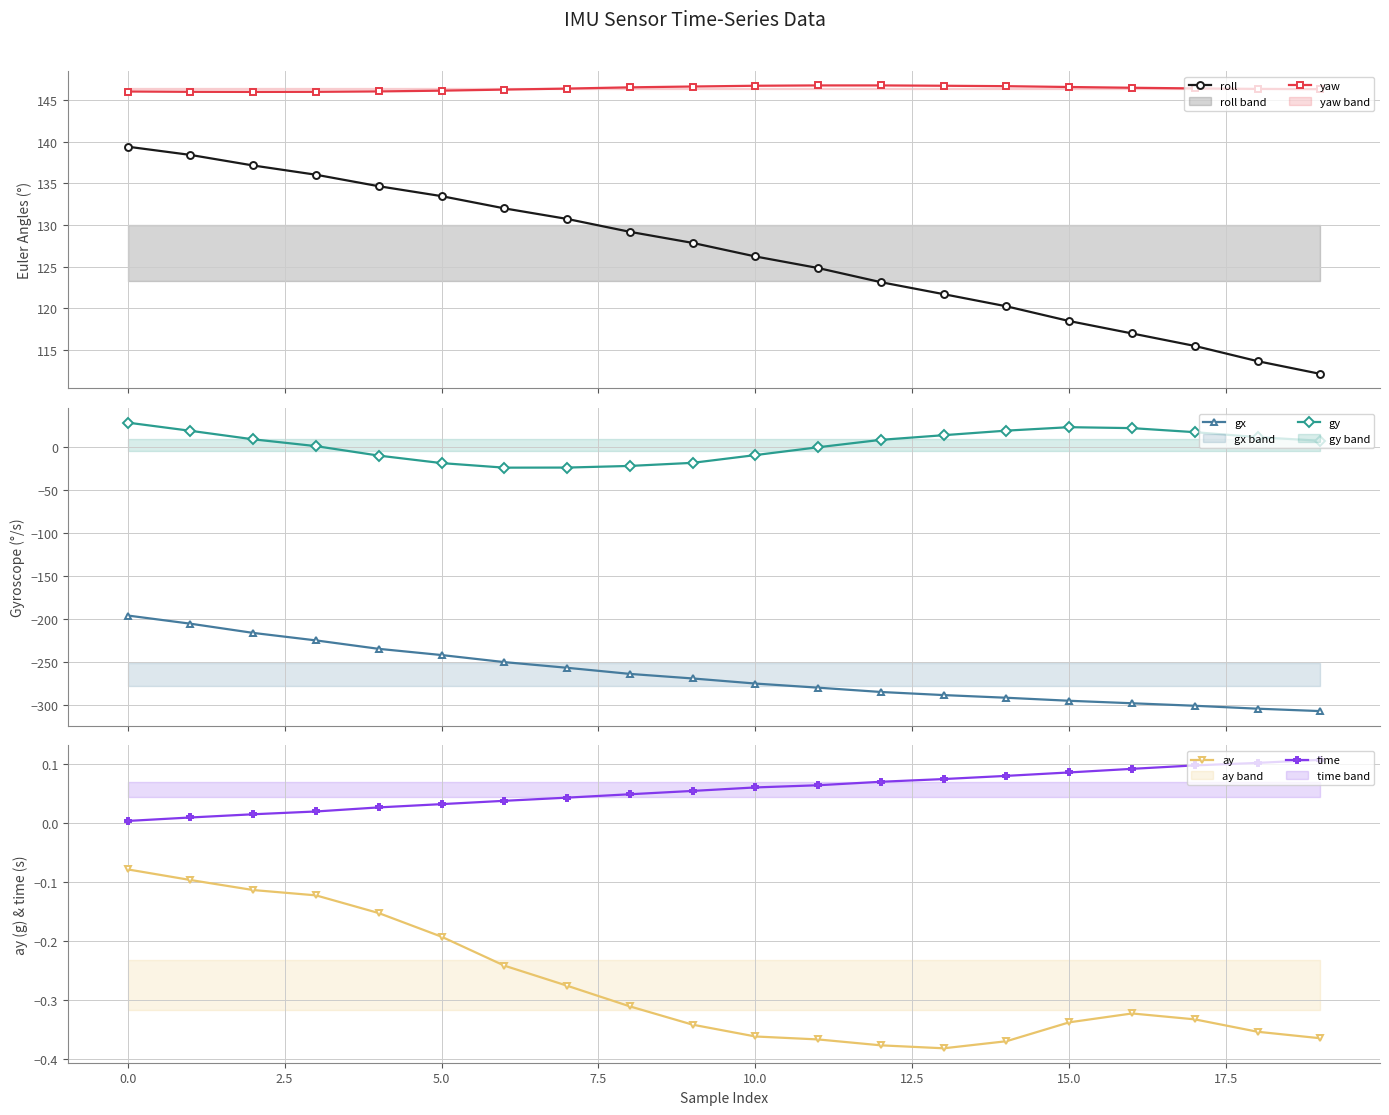

True or false: yaw and roll cross at least once.

False